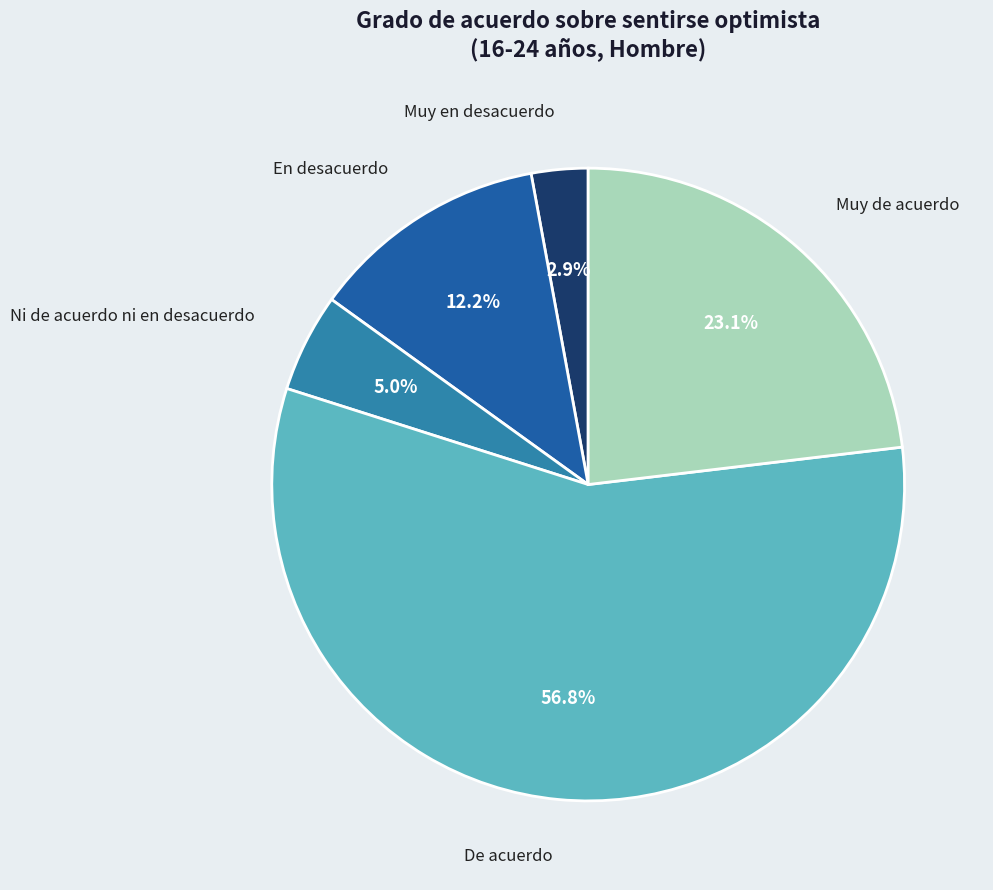

Do Muy de acuerdo and Muy en desacuerdo together represent more than half of the pie?

No